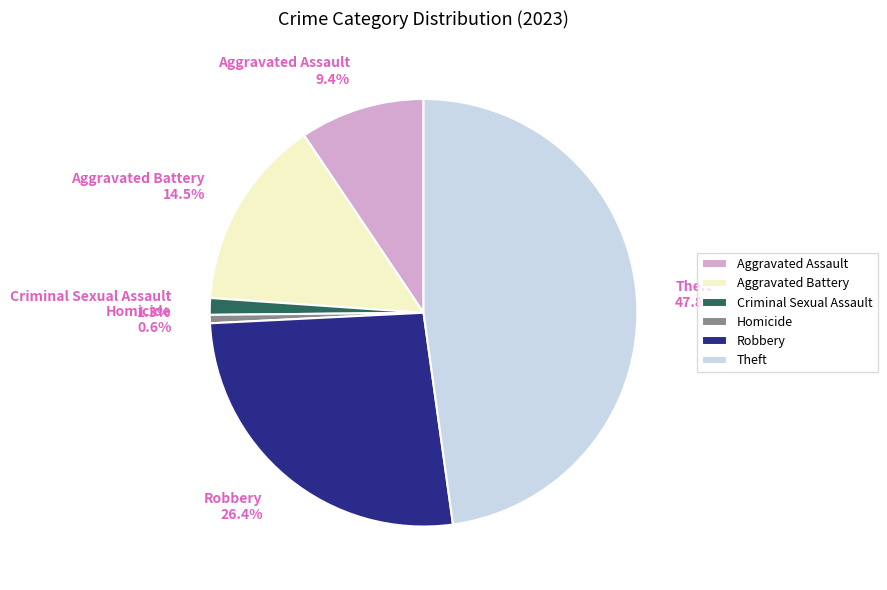

The Aggravated Assault slice represents 9% of the pie. True or false?

True